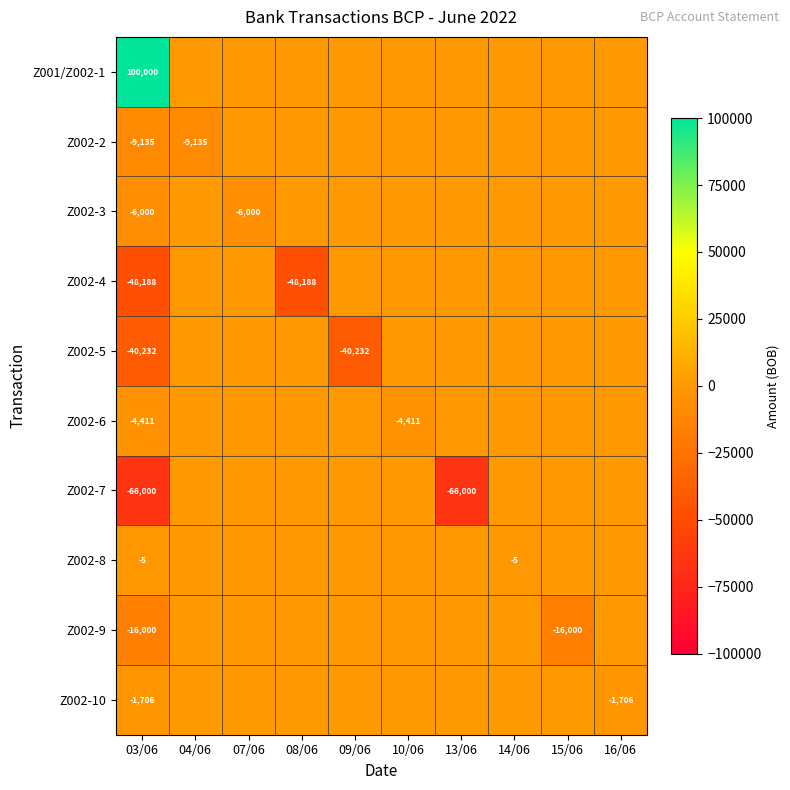

At 03/06, list the series in order from largest to smallest.

Z001/Z002-1, Z002-8, Z002-10, Z002-6, Z002-3, Z002-2, Z002-9, Z002-5, Z002-4, Z002-7